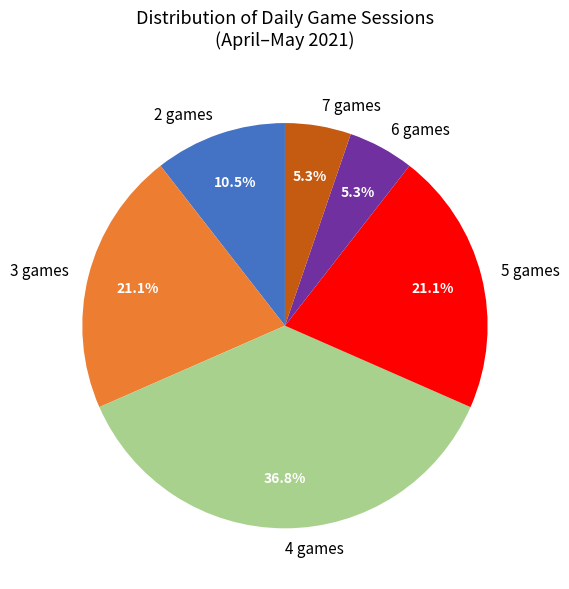

Is there any slice that represents more than half of the pie?

No